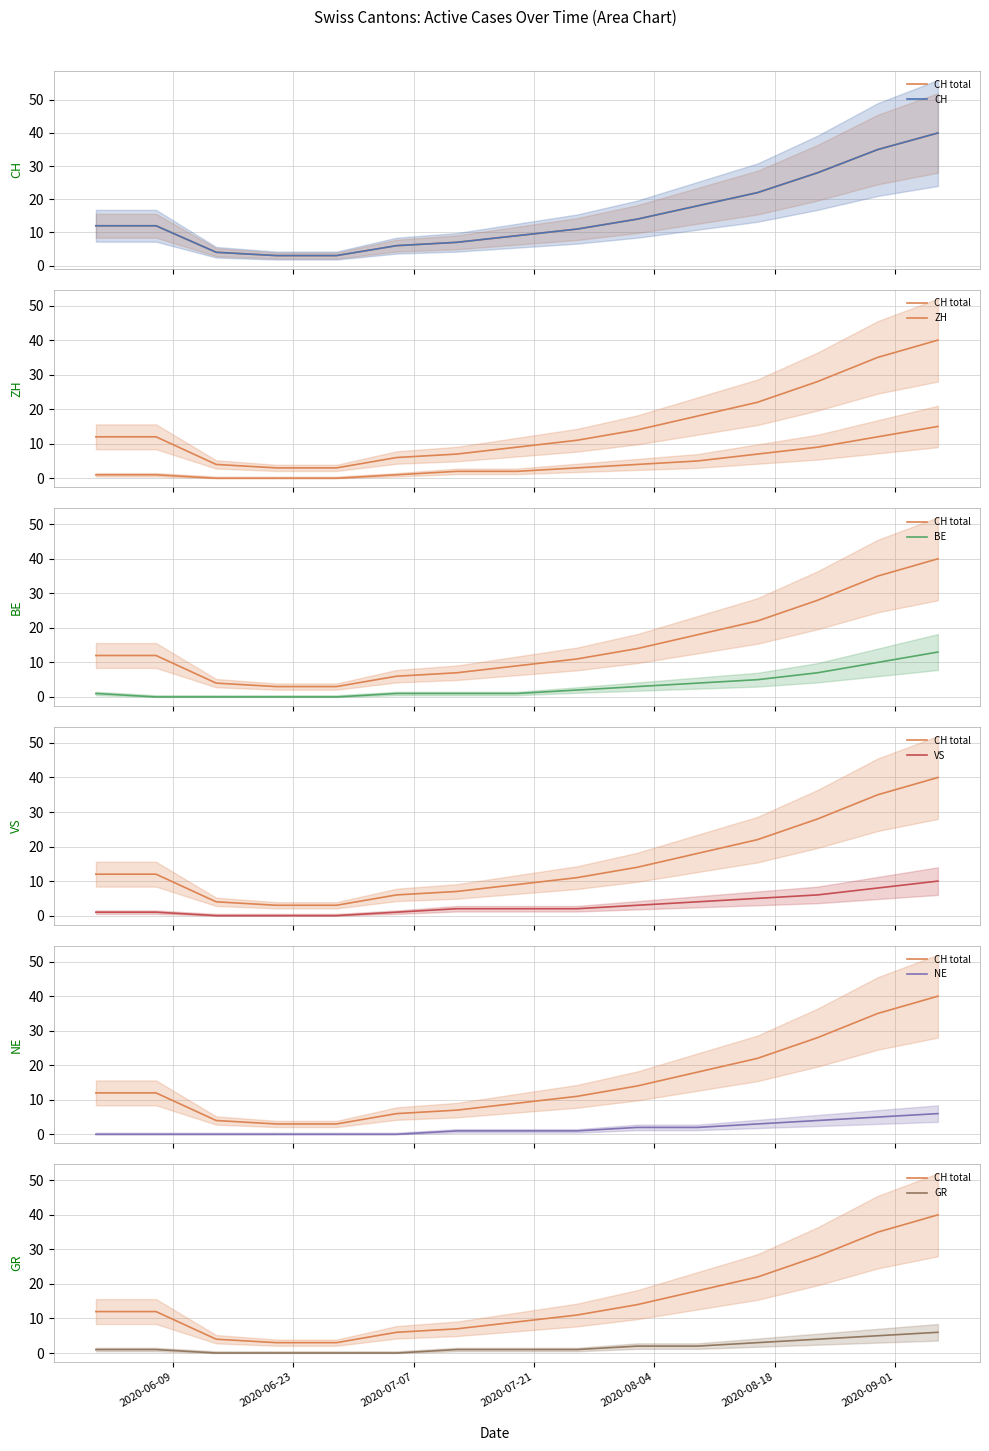

Reading left to right, what are all the values shown in this chart?

CH: 2020-05-31=12	2020-06-07=12	2020-06-14=4	2020-06-21=3	2020-06-28=3	2020-07-05=6	2020-07-12=7	2020-07-19=9	2020-07-26=11	2020-08-02=14	2020-08-09=18	2020-08-16=22	2020-08-23=28	2020-08-30=35	2020-09-06=40
ZH: 2020-05-31=1	2020-06-07=1	2020-06-14=0	2020-06-21=0	2020-06-28=0	2020-07-05=1	2020-07-12=2	2020-07-19=2	2020-07-26=3	2020-08-02=4	2020-08-09=5	2020-08-16=7	2020-08-23=9	2020-08-30=12	2020-09-06=15
BE: 2020-05-31=1	2020-06-07=0	2020-06-14=0	2020-06-21=0	2020-06-28=0	2020-07-05=1	2020-07-12=1	2020-07-19=1	2020-07-26=2	2020-08-02=3	2020-08-09=4	2020-08-16=5	2020-08-23=7	2020-08-30=10	2020-09-06=13
VS: 2020-05-31=1	2020-06-07=1	2020-06-14=0	2020-06-21=0	2020-06-28=0	2020-07-05=1	2020-07-12=2	2020-07-19=2	2020-07-26=2	2020-08-02=3	2020-08-09=4	2020-08-16=5	2020-08-23=6	2020-08-30=8	2020-09-06=10
NE: 2020-05-31=0	2020-06-07=0	2020-06-14=0	2020-06-21=0	2020-06-28=0	2020-07-05=0	2020-07-12=1	2020-07-19=1	2020-07-26=1	2020-08-02=2	2020-08-09=2	2020-08-16=3	2020-08-23=4	2020-08-30=5	2020-09-06=6
GR: 2020-05-31=1	2020-06-07=1	2020-06-14=0	2020-06-21=0	2020-06-28=0	2020-07-05=0	2020-07-12=1	2020-07-19=1	2020-07-26=1	2020-08-02=2	2020-08-09=2	2020-08-16=3	2020-08-23=4	2020-08-30=5	2020-09-06=6